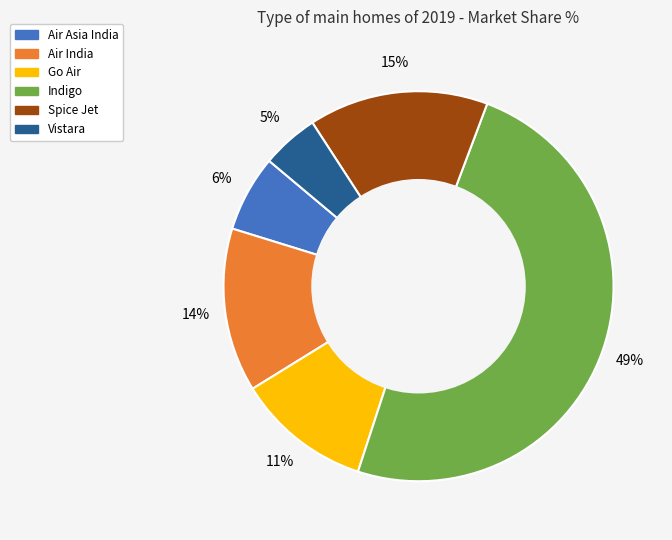

Is there a majority slice in this chart?

No